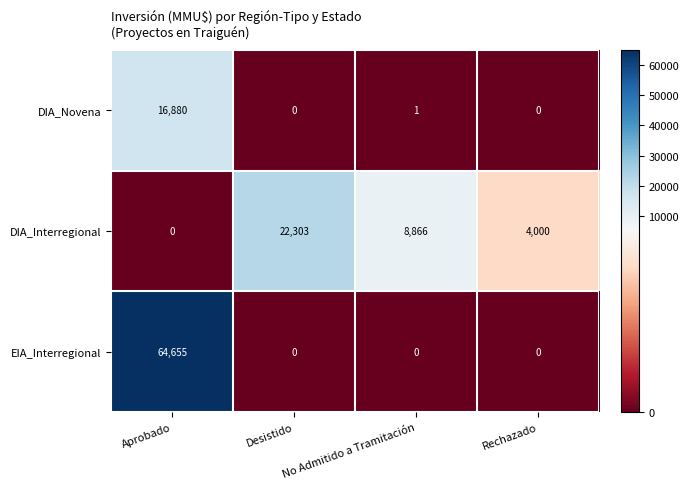

Where is DIA_Interregional nearest to the value 11151?

No Admitido a Tramitación